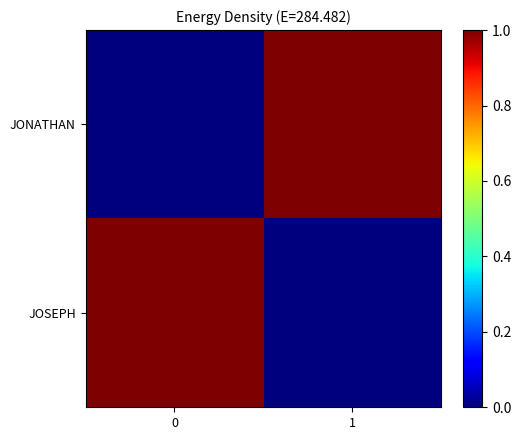

Which series changed the most between 0 and 1?

JONATHAN